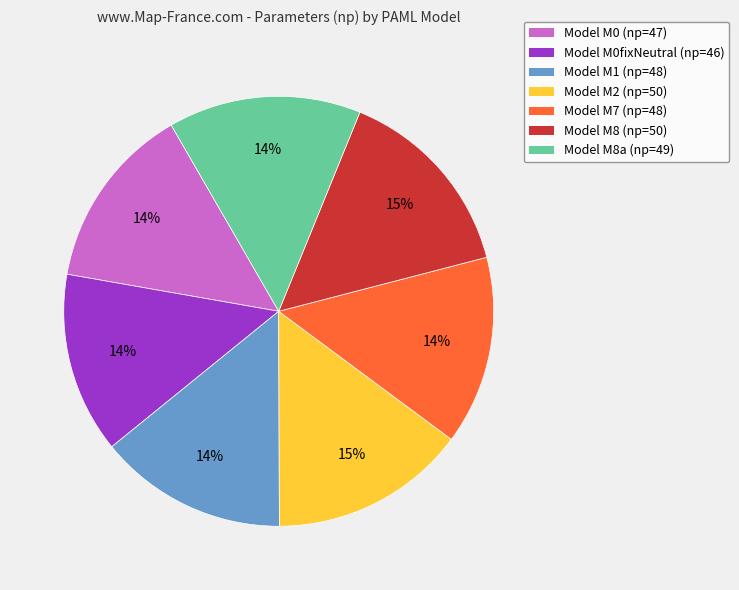

How many segments does this pie chart have?

7